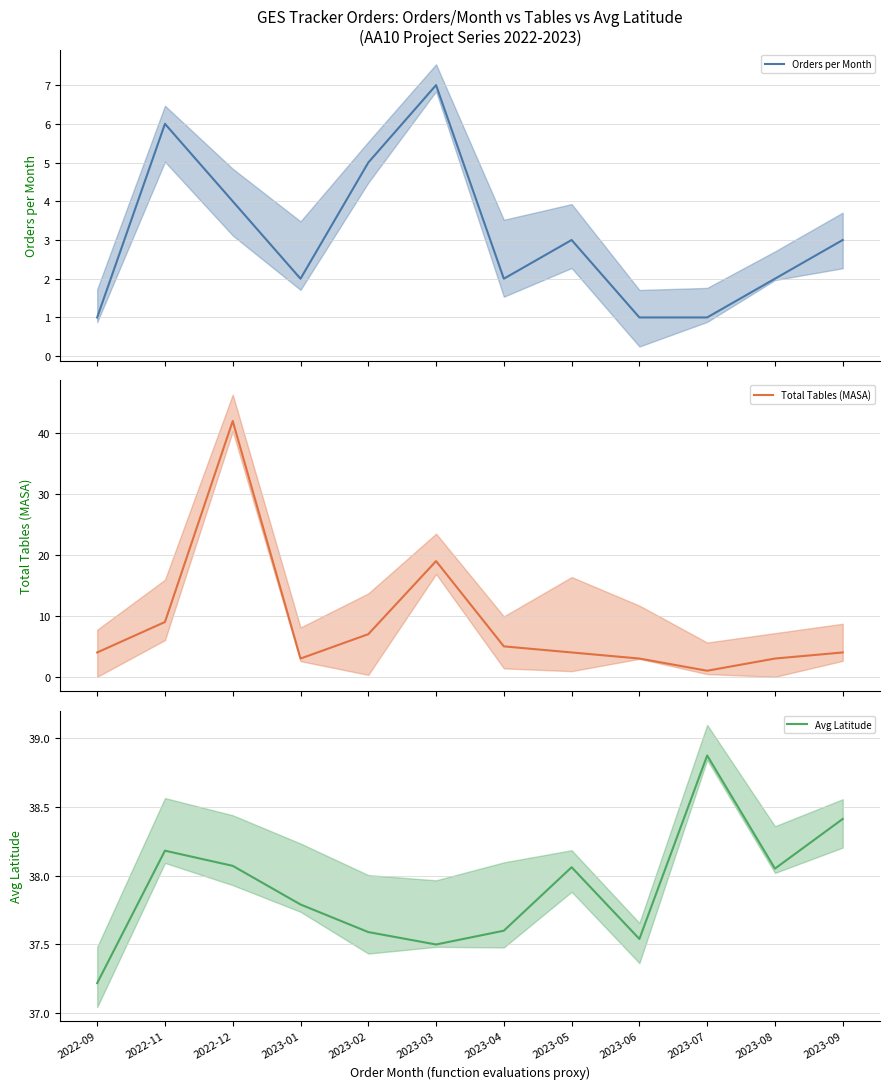

Reading left to right, extract all data points from this chart.

Orders per Month (mean): 1.0	6.0	4.0	2.0	5.0	7.0	2.0	3.0	1.0	1.0	2.0	3.0
Total Tables (MASA) (mean): 4.0	9.0	42.0	3.0	7.0	19.0	5.0	4.0	3.0	1.0	3.0	4.0
Avg Latitude (mean): 37.2	38.2	38.1	37.8	37.6	37.5	37.6	38.1	37.5	38.9	38.0	38.4